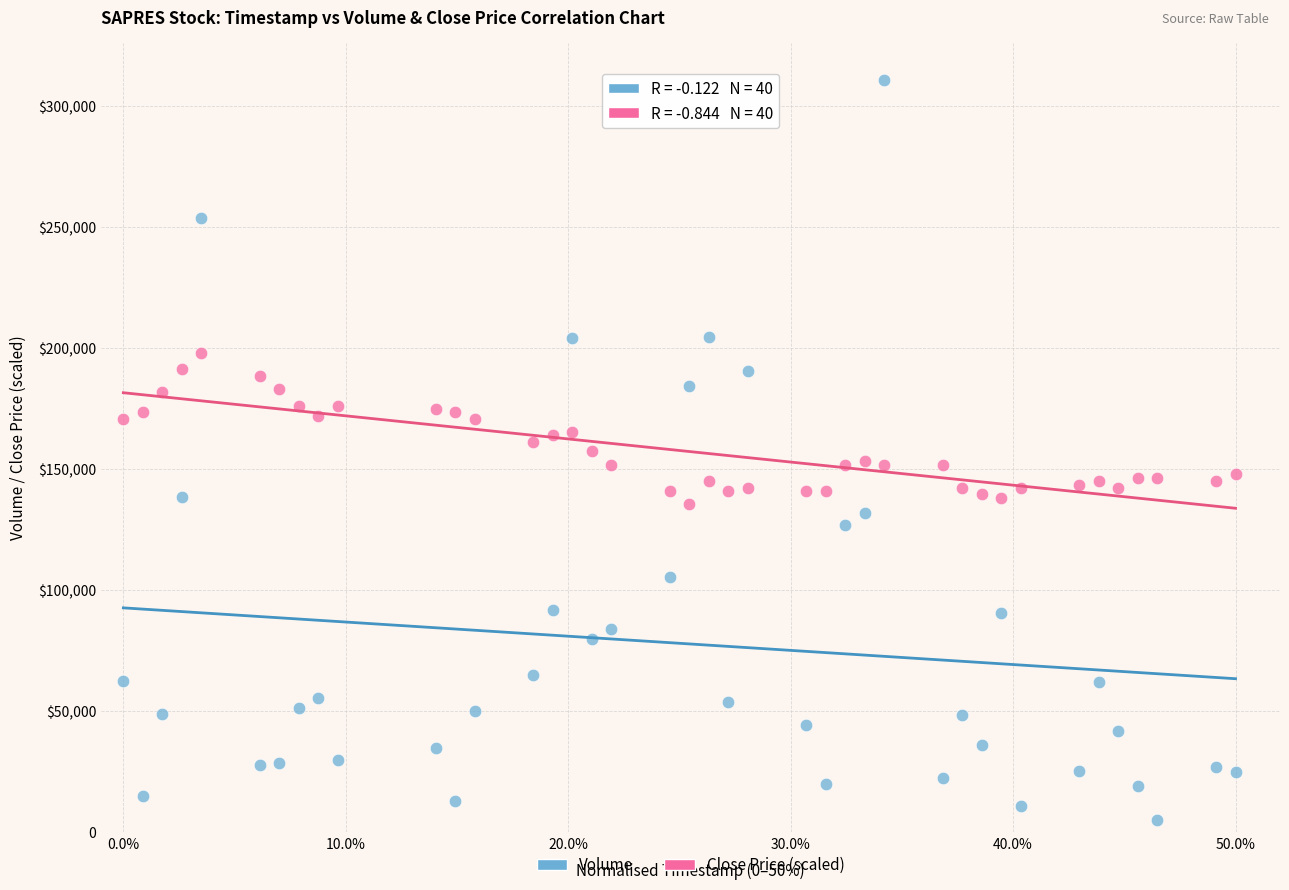

What are all the series names shown in the legend?

Volume, Close Price (scaled)